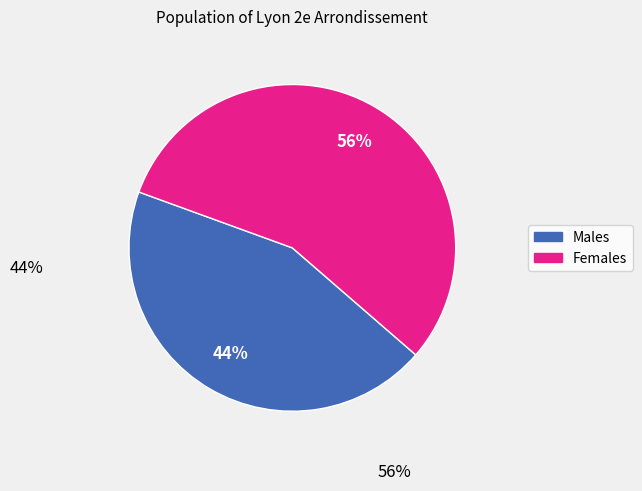

Is there a majority slice in this chart?

Yes